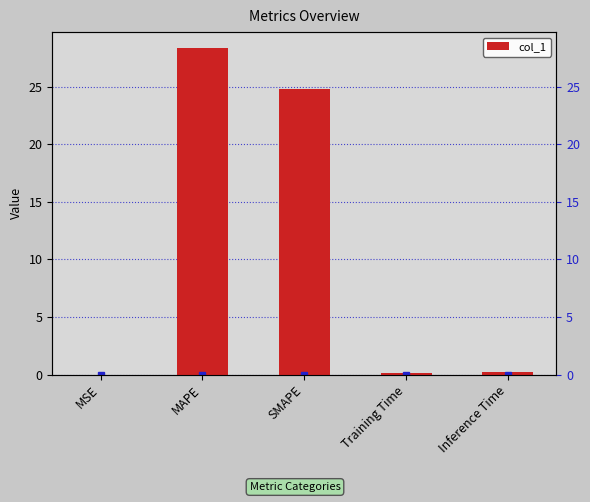

What position from the right is SMAPE?

3